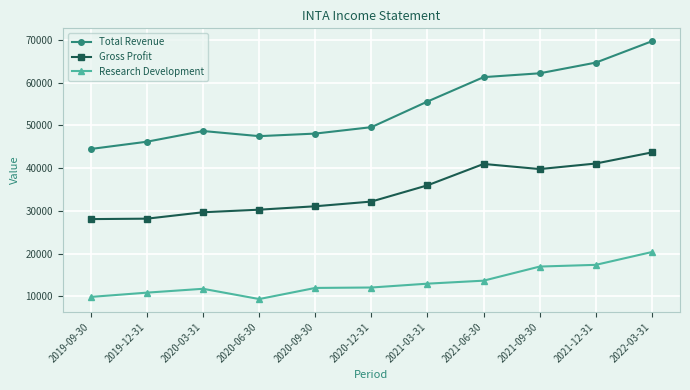

Which series has the largest total across all categories?

Total Revenue